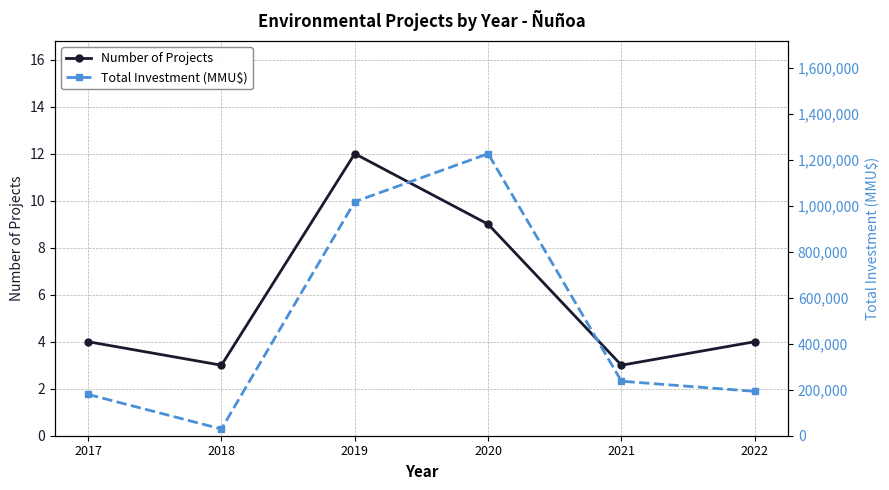

Between 2018 and 2022, which is larger?

2022